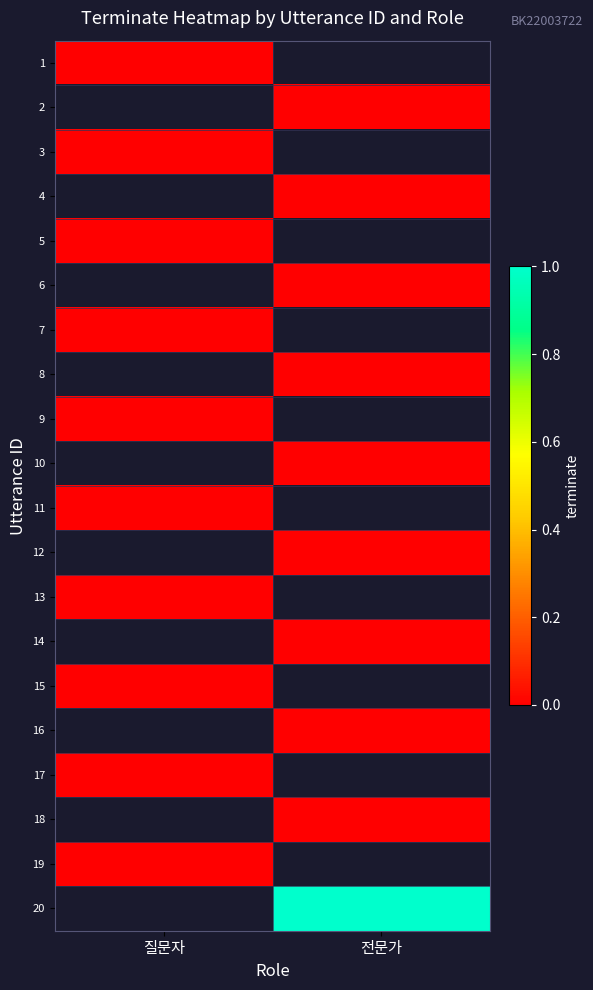

At 전문가, list the series in order from smallest to largest.

1, 2, 3, 4, 5, 6, 7, 8, 9, 10, 11, 12, 13, 14, 15, 16, 17, 18, 19, 20